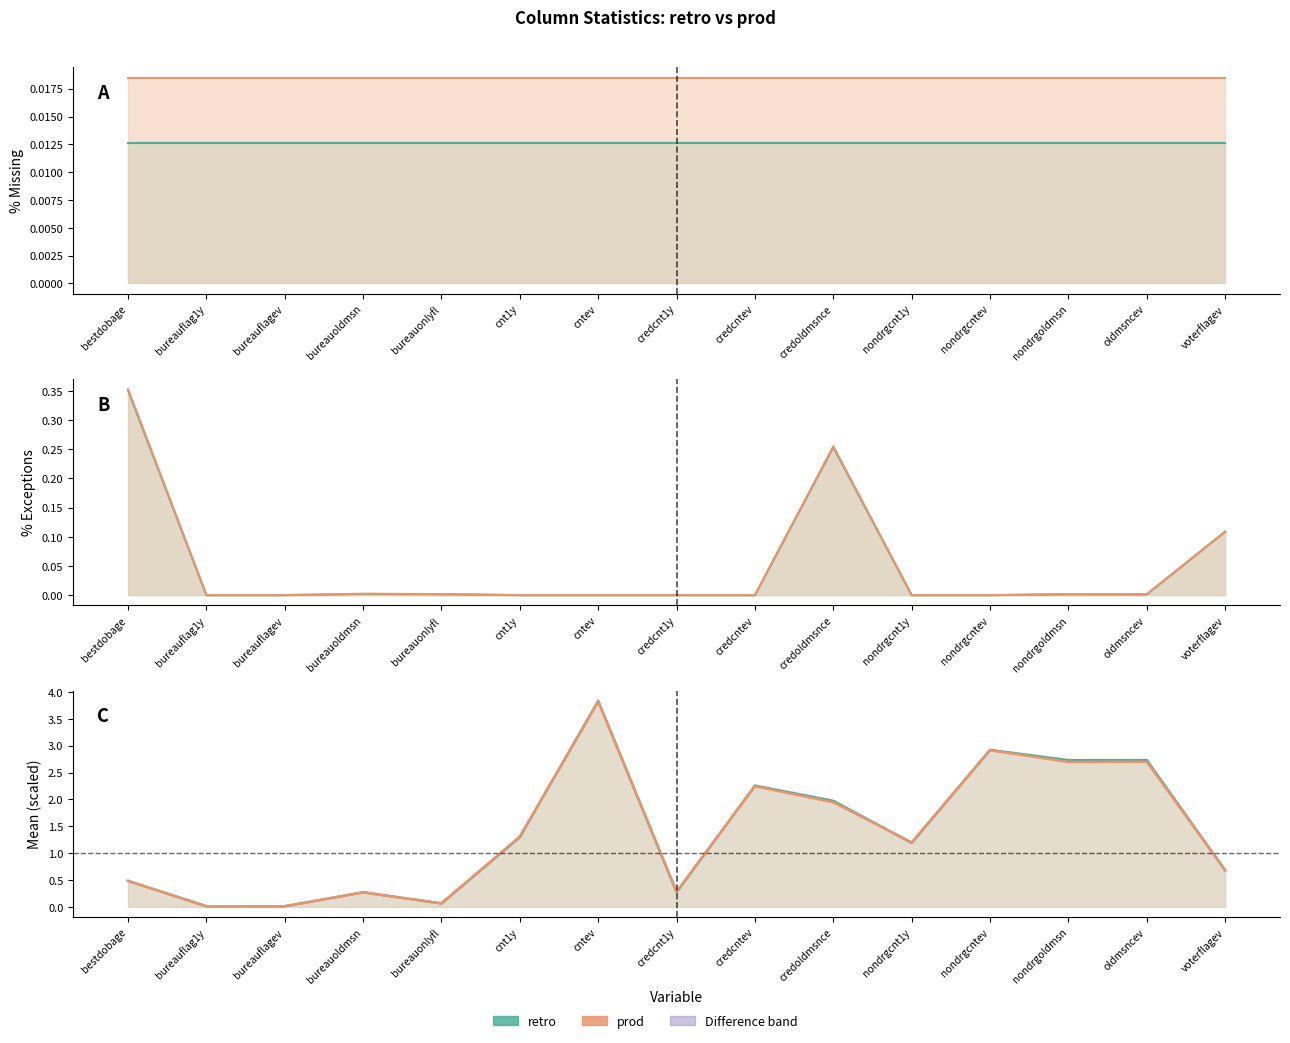

Reading left to right, transcribe all the data shown in this chart.

% Missing (retro): bestdobage=0.0	bureauflag1y=0.0	bureauflagev=0.0	bureauoldmsn=0.0	bureauonlyfl=0.0	cnt1y=0.0	cntev=0.0	credcnt1y=0.0	credcntev=0.0	credoldmsnce=0.0	nondrgcnt1y=0.0	nondrgcntev=0.0	nondrgoldmsn=0.0	oldmsncev=0.0	voterflagev=0.0
% Missing (prod): bestdobage=0.0	bureauflag1y=0.0	bureauflagev=0.0	bureauoldmsn=0.0	bureauonlyfl=0.0	cnt1y=0.0	cntev=0.0	credcnt1y=0.0	credcntev=0.0	credoldmsnce=0.0	nondrgcnt1y=0.0	nondrgcntev=0.0	nondrgoldmsn=0.0	oldmsncev=0.0	voterflagev=0.0
% Exceptions (retro): bestdobage=0.4	bureauflag1y=0.0	bureauflagev=0.0	bureauoldmsn=0.0	bureauonlyfl=0.0	cnt1y=0.0	cntev=0.0	credcnt1y=0.0	credcntev=0.0	credoldmsnce=0.3	nondrgcnt1y=0.0	nondrgcntev=0.0	nondrgoldmsn=0.0	oldmsncev=0.0	voterflagev=0.1
% Exceptions (prod): bestdobage=0.4	bureauflag1y=0.0	bureauflagev=0.0	bureauoldmsn=0.0	bureauonlyfl=0.0	cnt1y=0.0	cntev=0.0	credcnt1y=0.0	credcntev=0.0	credoldmsnce=0.3	nondrgcnt1y=0.0	nondrgcntev=0.0	nondrgoldmsn=0.0	oldmsncev=0.0	voterflagev=0.1
Mean (retro, scaled): bestdobage=0.5	bureauflag1y=0.0	bureauflagev=0.0	bureauoldmsn=0.3	bureauonlyfl=0.1	cnt1y=1.3	cntev=3.8	credcnt1y=0.3	credcntev=2.3	credoldmsnce=2.0	nondrgcnt1y=1.2	nondrgcntev=2.9	nondrgoldmsn=2.7	oldmsncev=2.7	voterflagev=0.7
Mean (prod, scaled): bestdobage=0.5	bureauflag1y=0.0	bureauflagev=0.0	bureauoldmsn=0.3	bureauonlyfl=0.1	cnt1y=1.3	cntev=3.8	credcnt1y=0.3	credcntev=2.2	credoldmsnce=1.9	nondrgcnt1y=1.2	nondrgcntev=2.9	nondrgoldmsn=2.7	oldmsncev=2.7	voterflagev=0.7